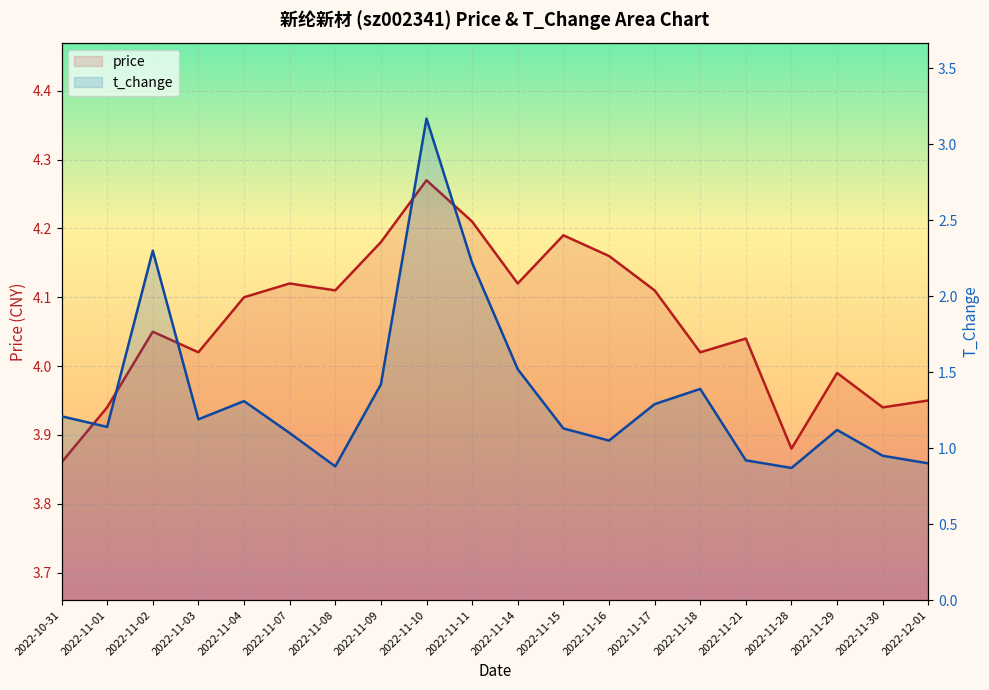

Reading left to right, transcribe all the data shown in this chart.

price: 3.9	3.9	4.0	4.0	4.1	4.1	4.1	4.2	4.3	4.2	4.1	4.2	4.2	4.1	4.0	4.0	3.9	4.0	3.9	4.0
t_change: 1.2	1.1	2.3	1.2	1.3	1.1	0.9	1.4	3.2	2.2	1.5	1.1	1.1	1.3	1.4	0.9	0.9	1.1	0.9	0.9